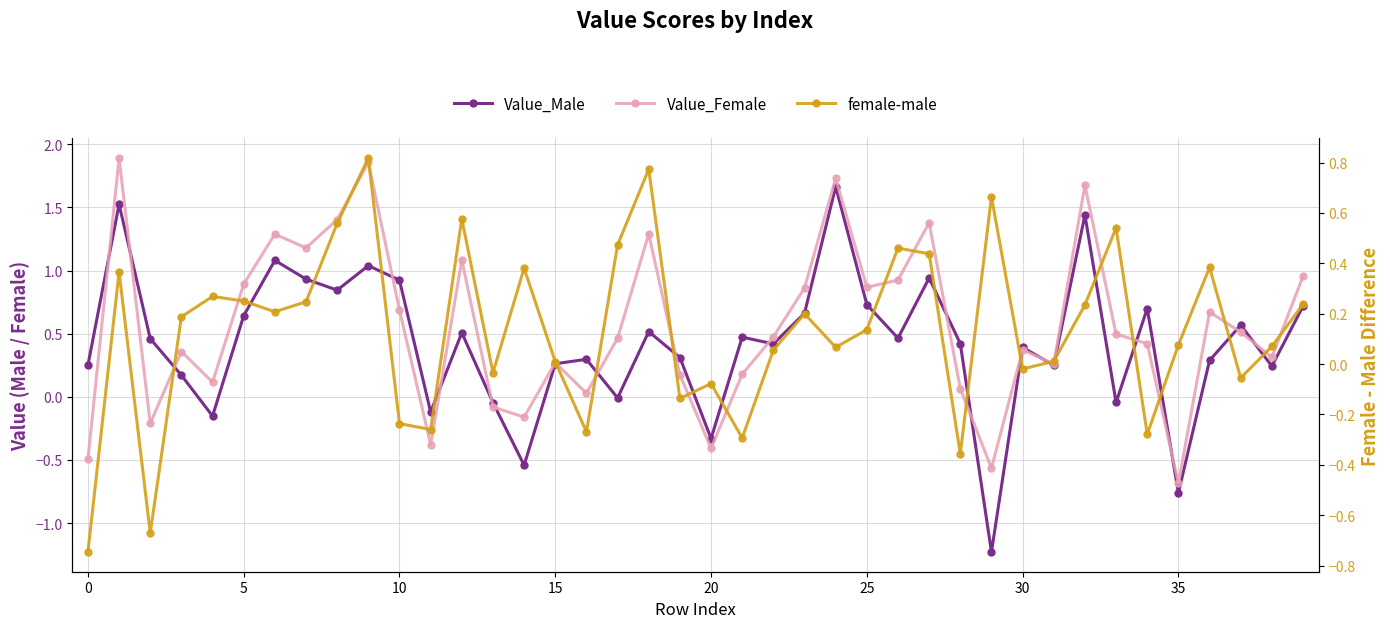

Which series has the largest range (max minus min)?

Value_Male